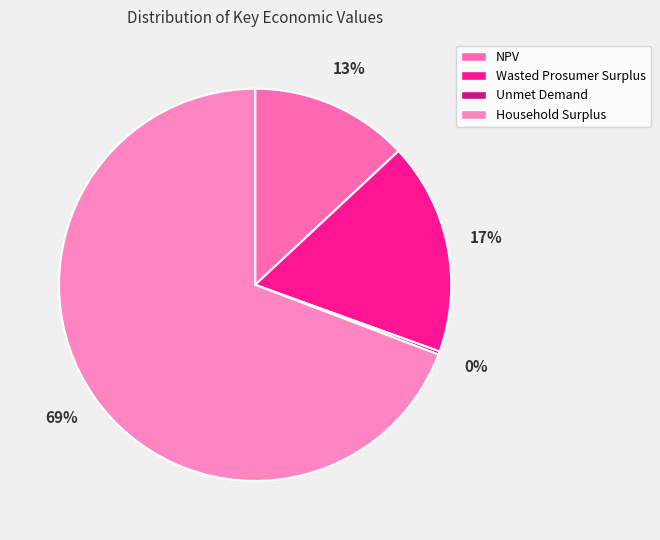

True or false: Unmet Demand accounts for 11% of the total.

False